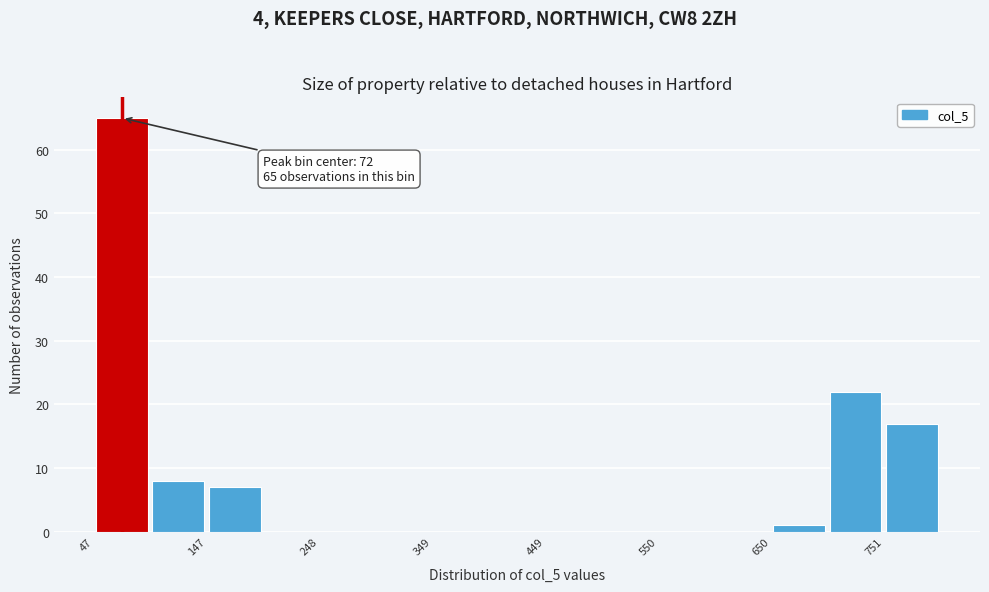

Around what value on the x-axis is the tallest bar? Give the approximate position of its centre, as read against the axis.

80